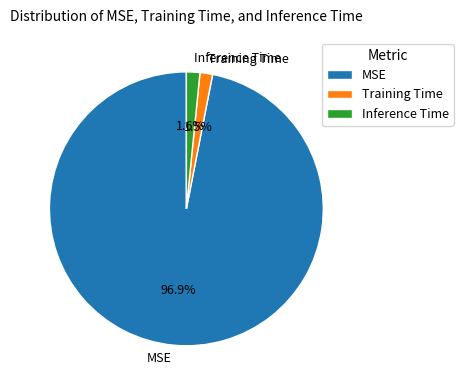

To the nearest percent, what portion does MSE represent?

97%